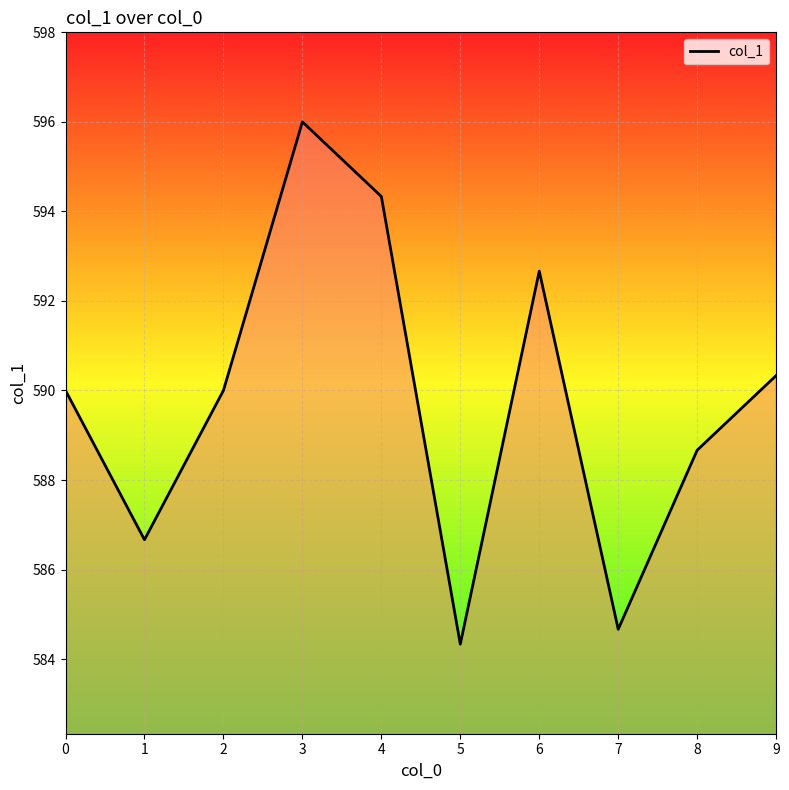

What is the greatest value displayed?

596.0